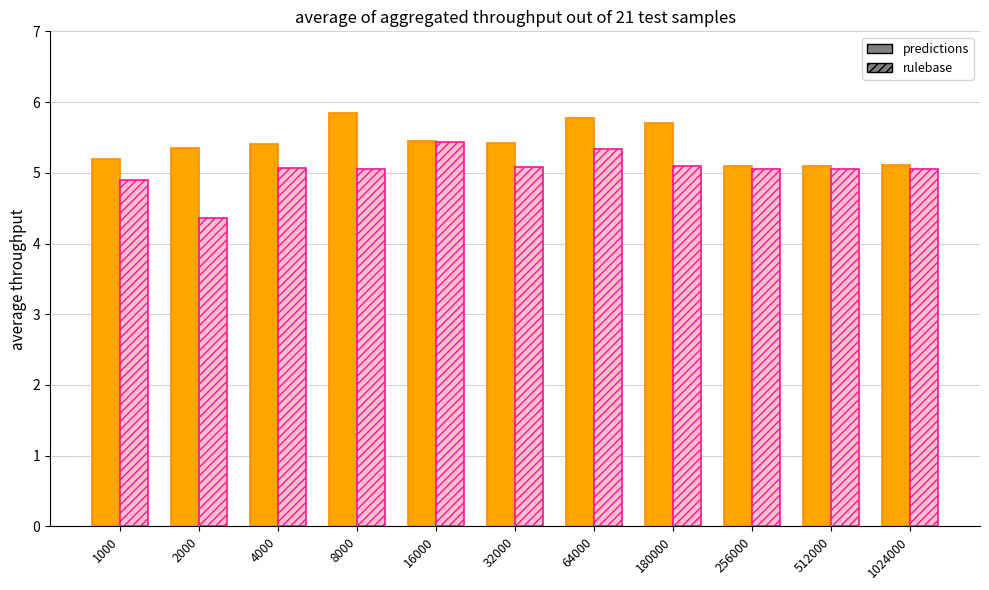

What is the minimum value shown in the chart?

4.4